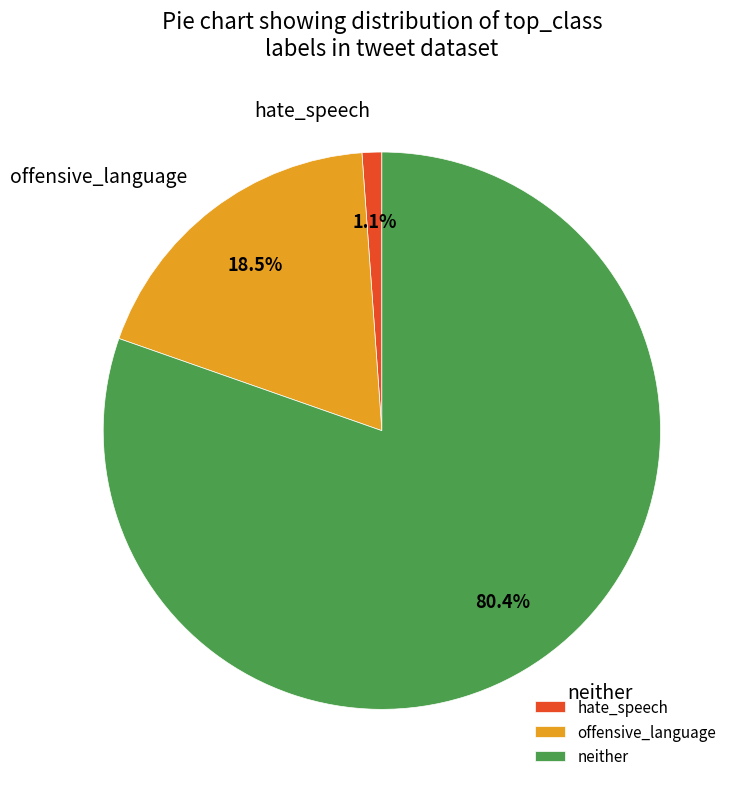

Rank the categories by value from highest to lowest.

neither, offensive_language, hate_speech